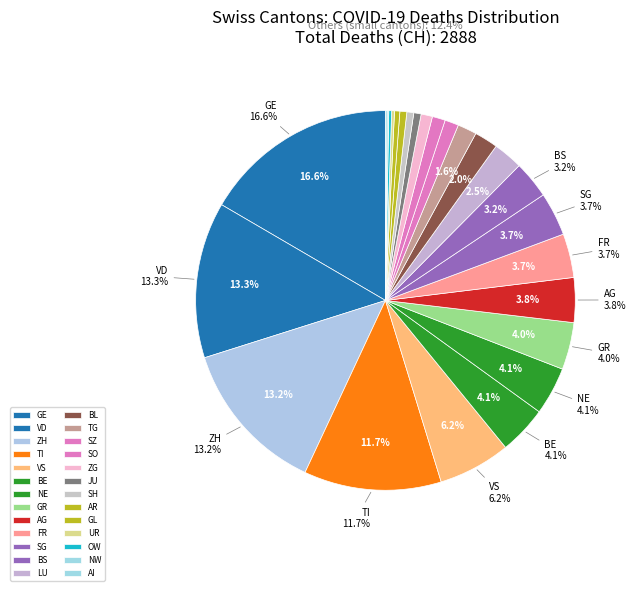

What is the change in value from BL to TG?

-11